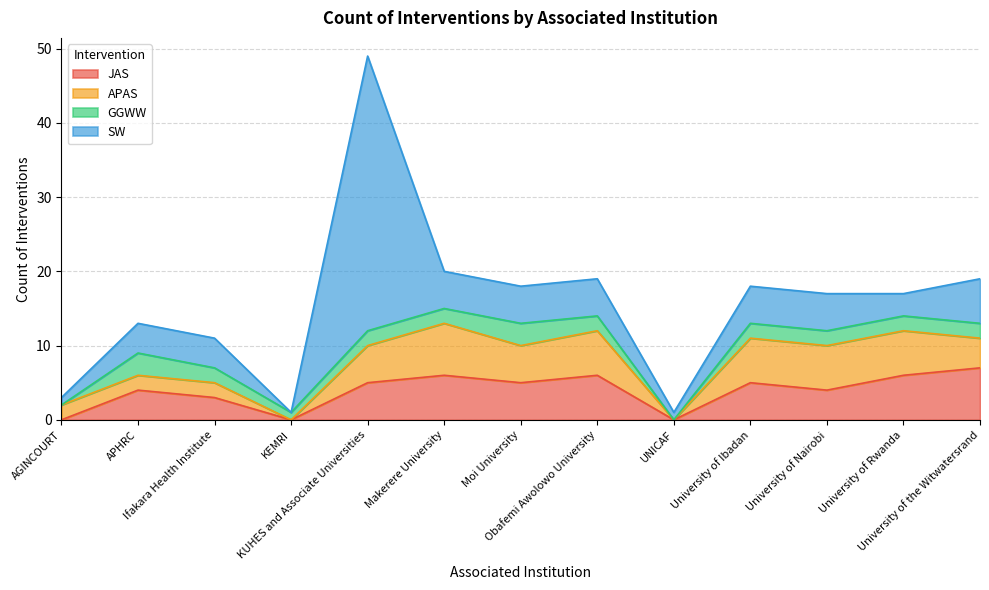

Is it true that APAS equals 6 at University of Nairobi?

True